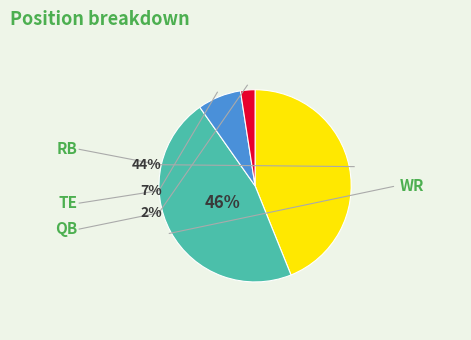

To the nearest percent, what percentage of the pie is QB?

2%